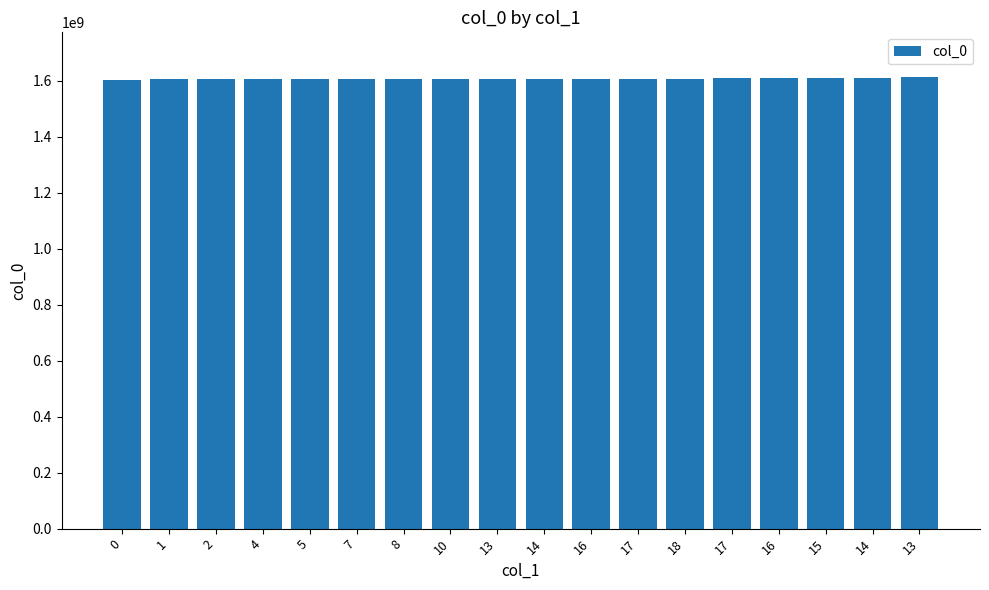

The chart shows a value of 1608153279 at 10. True or false?

True